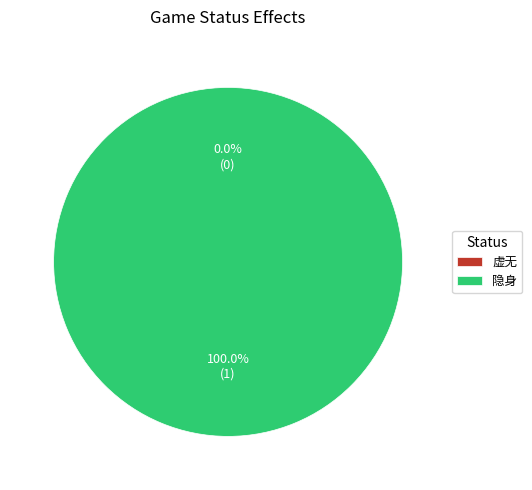

What percentage is the 隐身 slice, to the nearest percent?

100%